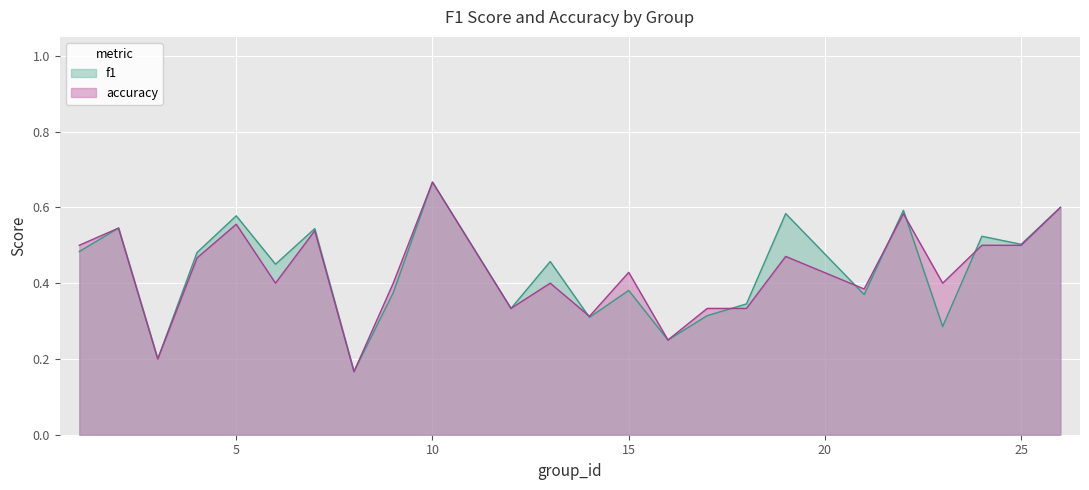

What is the value of the f1 point at the 23rd from the left?

0.5